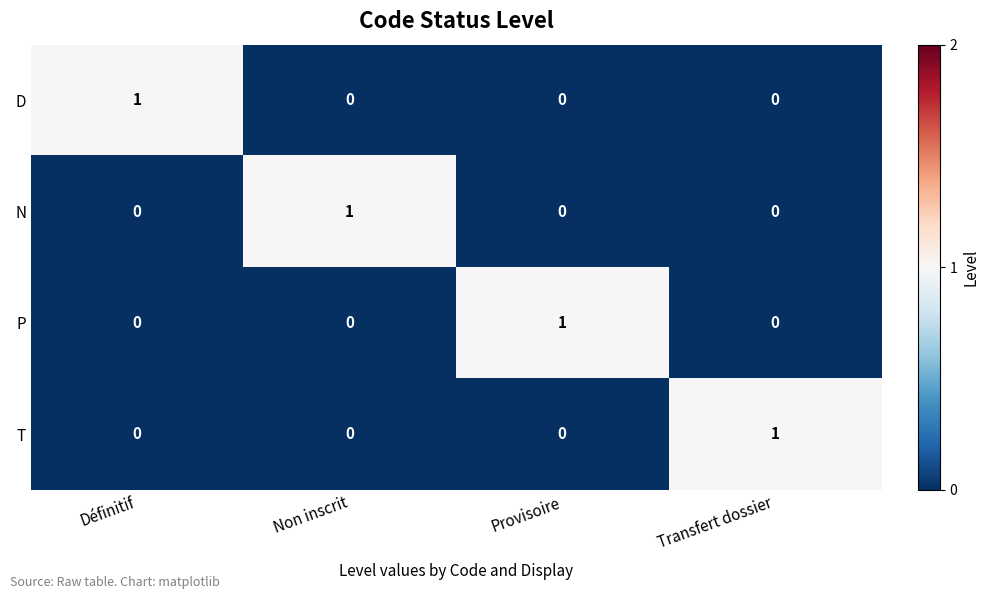

Is the value of D at Définitif greater than the value of P at Définitif?

Yes